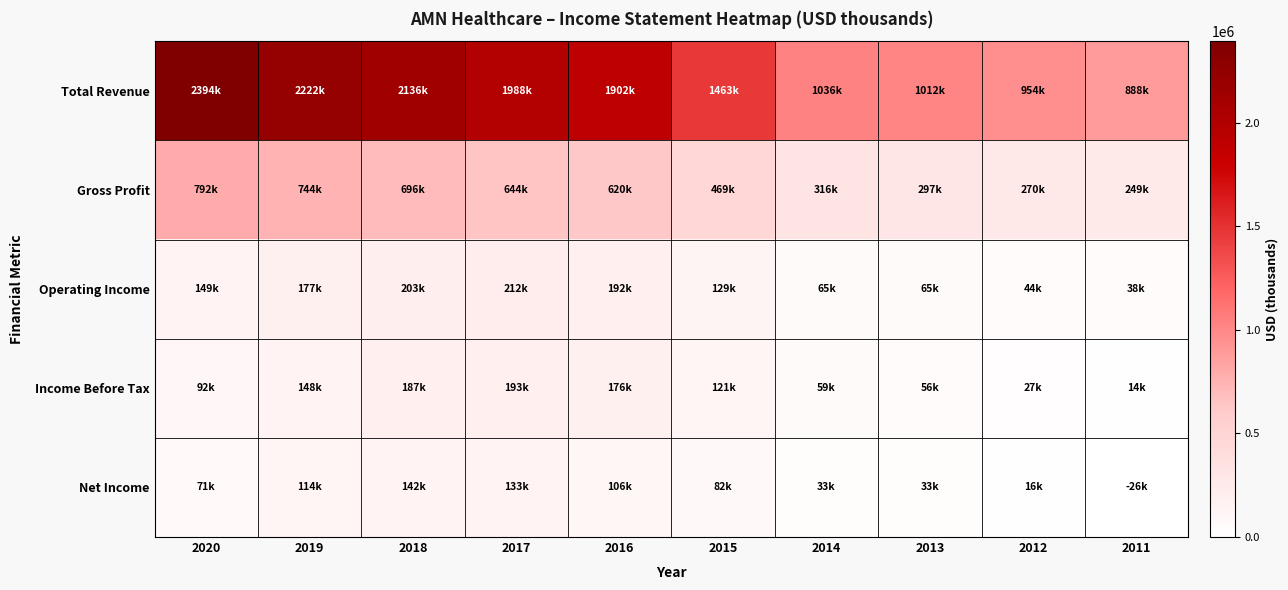

Which series has the largest total across all categories?

Total Revenue